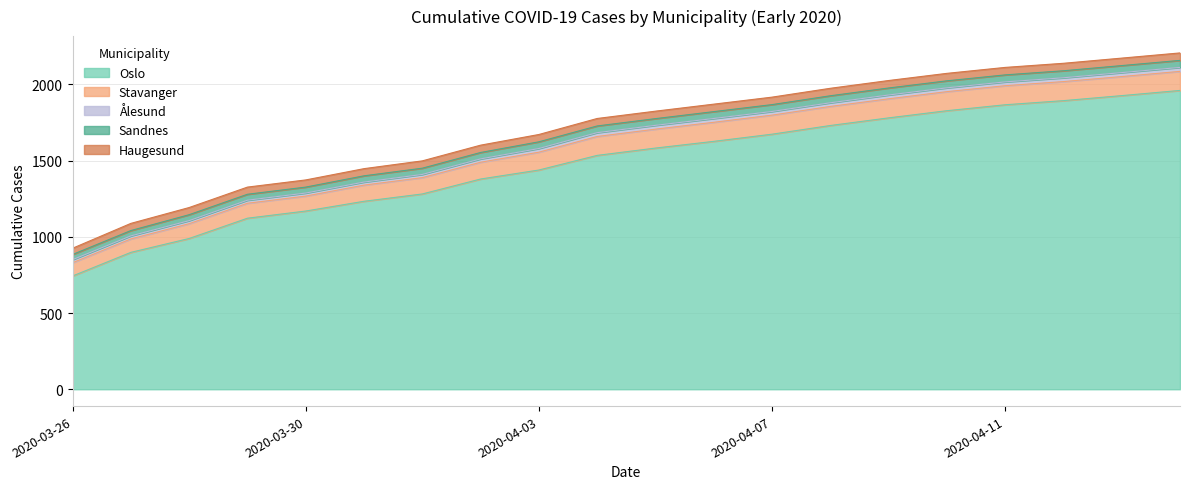

Read the Stavanger value at 2020-04-03.

117